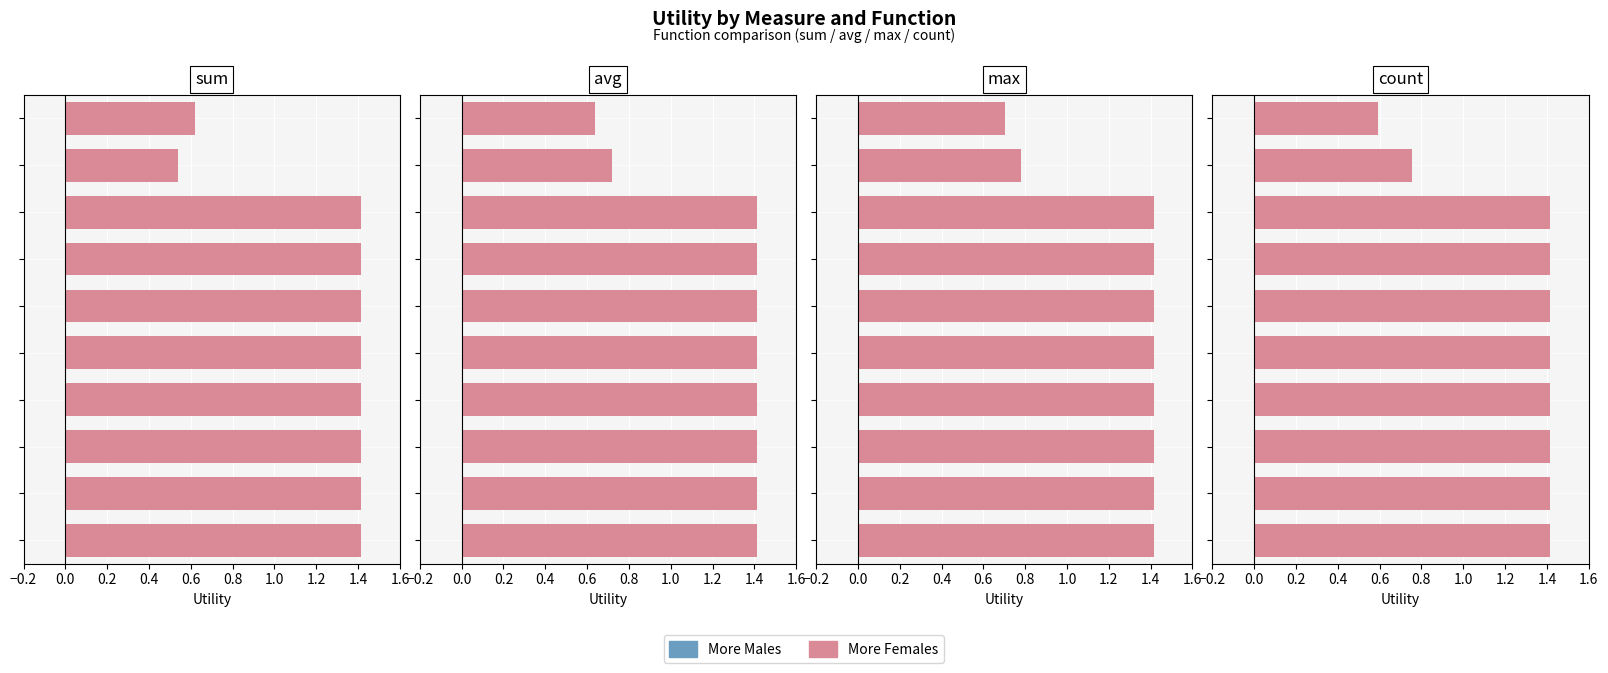

What is the sum of all More Females values?

12.7